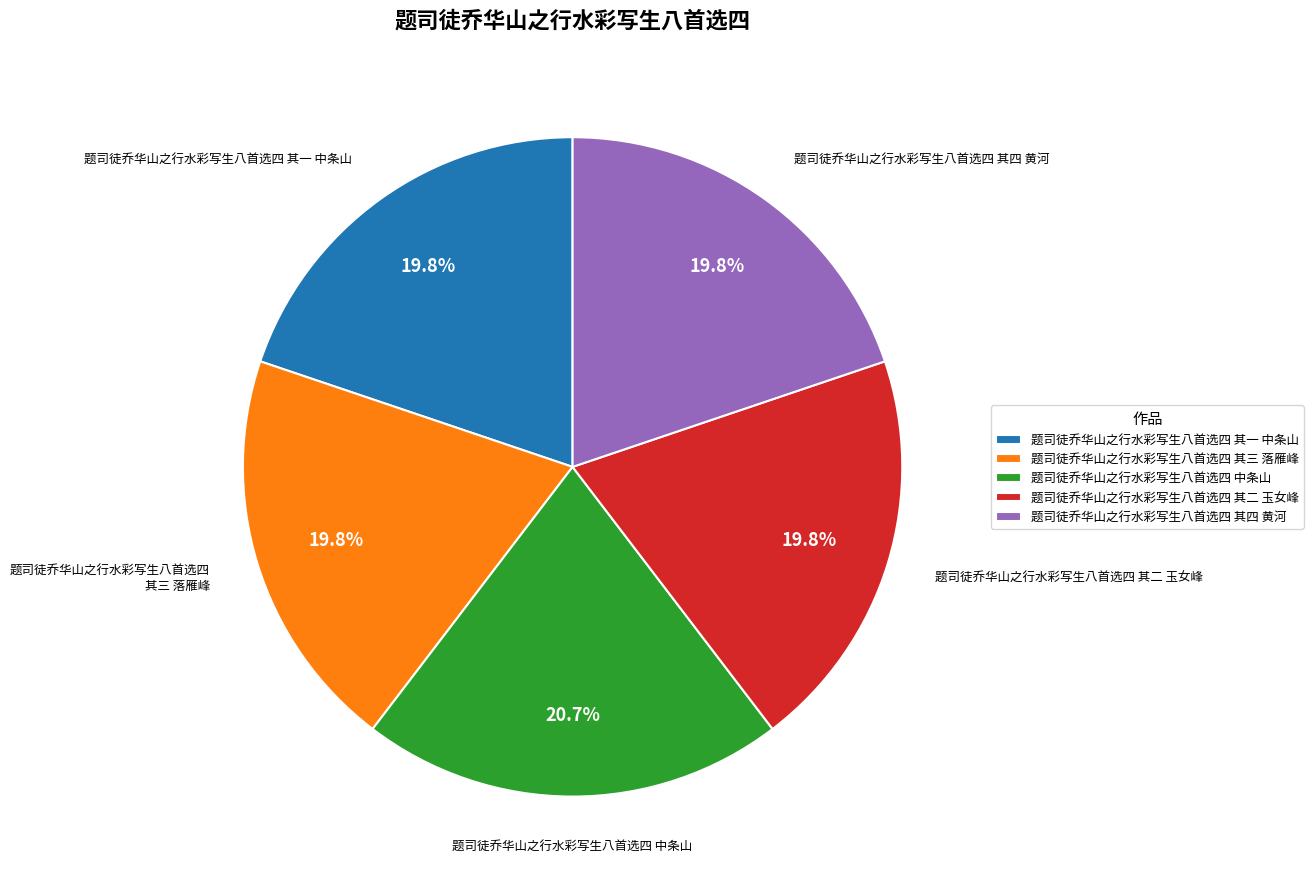

How many slices are in this pie chart?

5